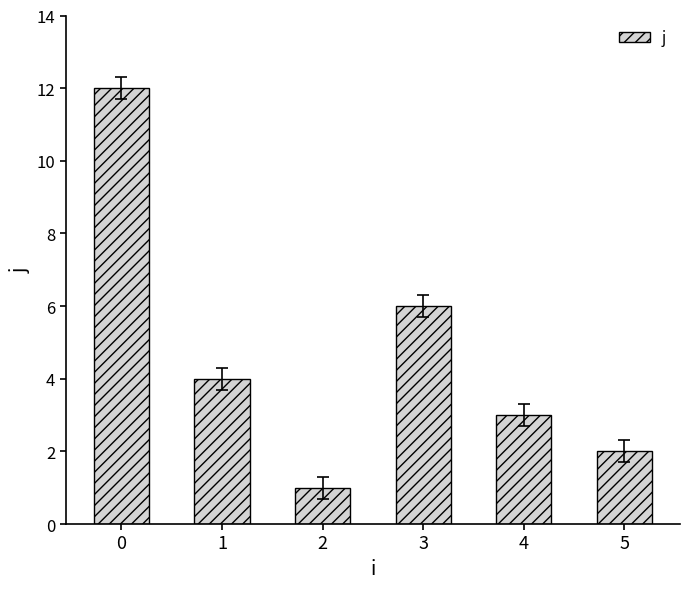

What is the sum of all values?

28